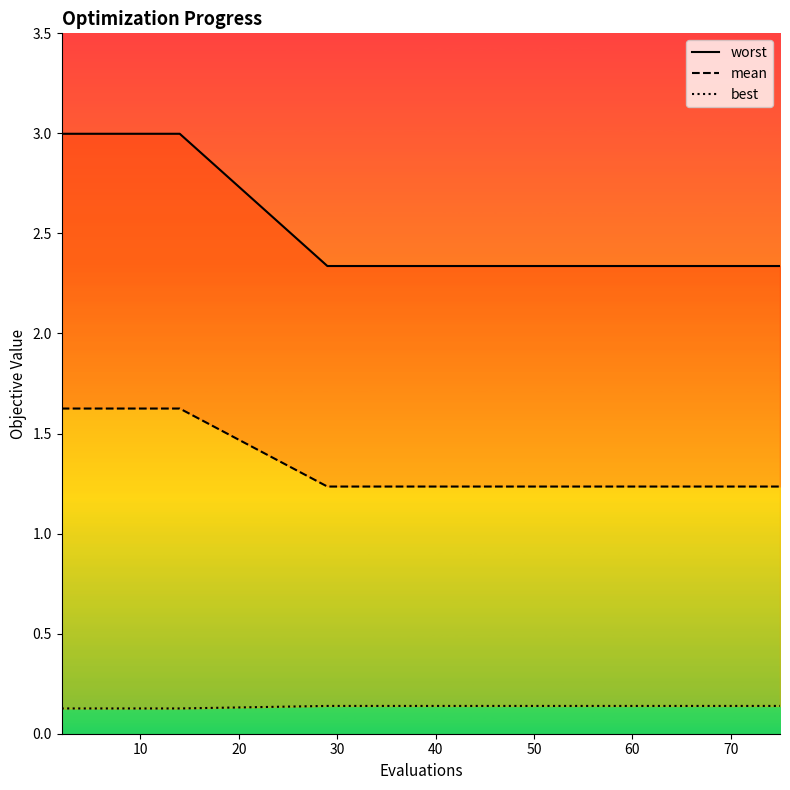

Reading right to left, what are all the values shown in this chart?

worst: 2.3	2.3	2.3	2.3	2.3	2.3	2.3	2.3	2.3	2.3	2.3	2.3	2.3	3.0	3.0	3.0	3.0	3.0	3.0	3.0
mean: 1.2	1.2	1.2	1.2	1.2	1.2	1.2	1.2	1.2	1.2	1.2	1.2	1.2	1.6	1.6	1.6	1.6	1.6	1.6	1.6
best: 0.1	0.1	0.1	0.1	0.1	0.1	0.1	0.1	0.1	0.1	0.1	0.1	0.1	0.1	0.1	0.1	0.1	0.1	0.1	0.1